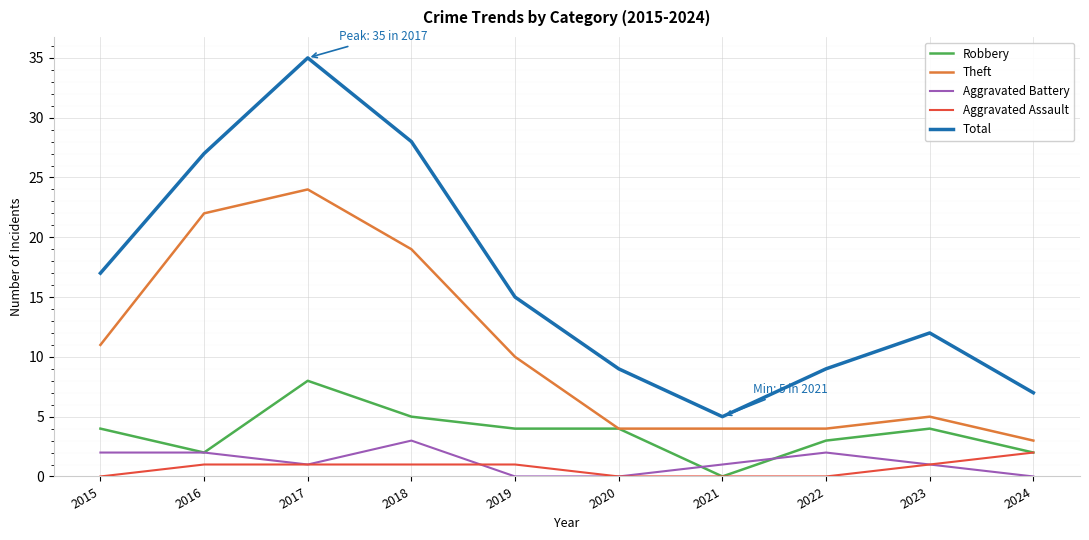

What is the difference between the Aggravated Battery values at 2022 and 2019?

2